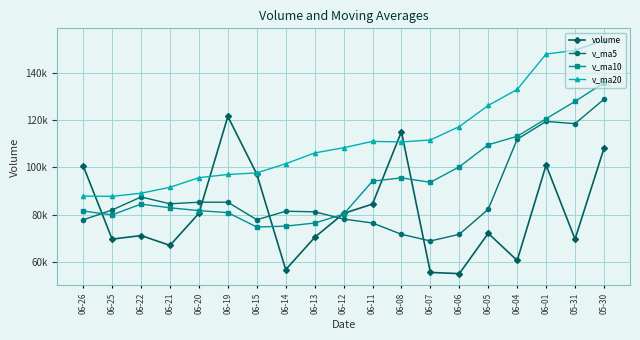

What is the average value of the v_ma10 series?

94179.9